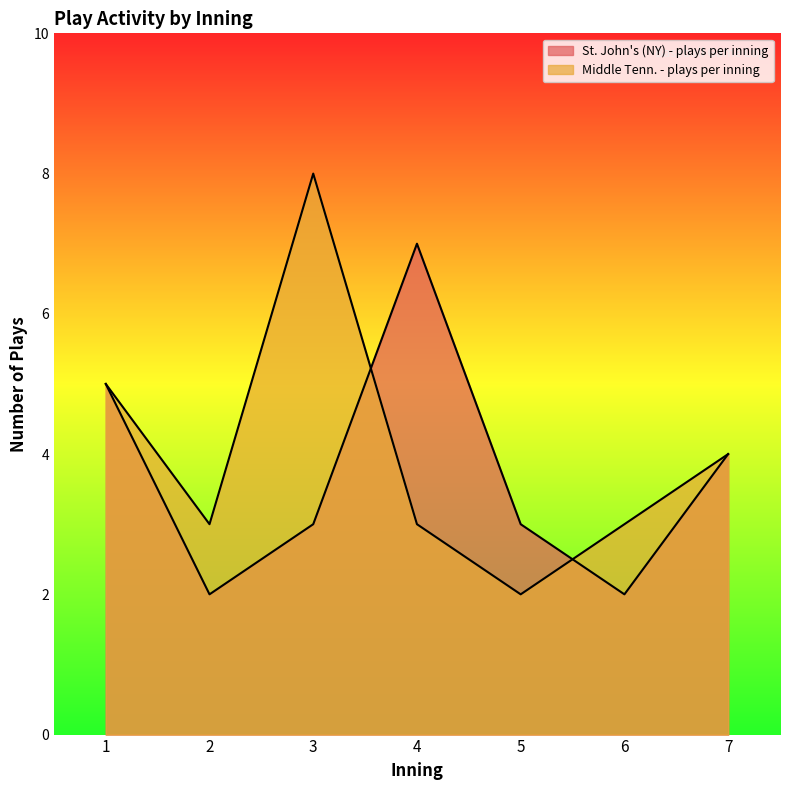

The St. John's (NY) - plays per inning series shows 8 at 1. True or false?

False